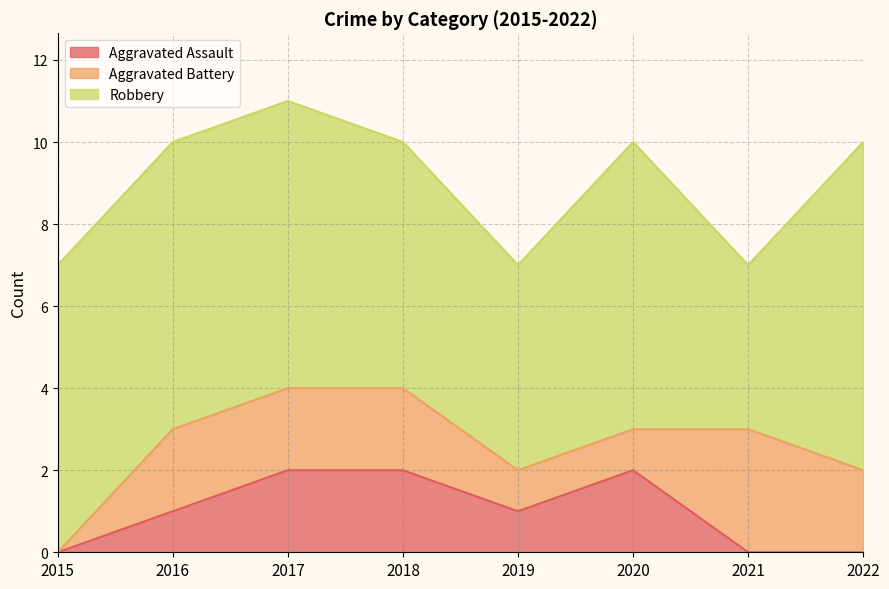

Which series has the largest total across all categories?

Robbery